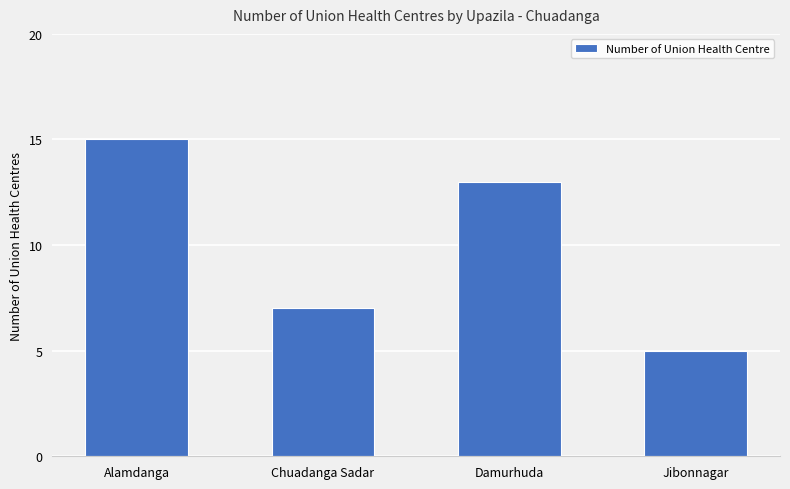

Reading left to right, transcribe all the data shown in this chart.

15	7	13	5